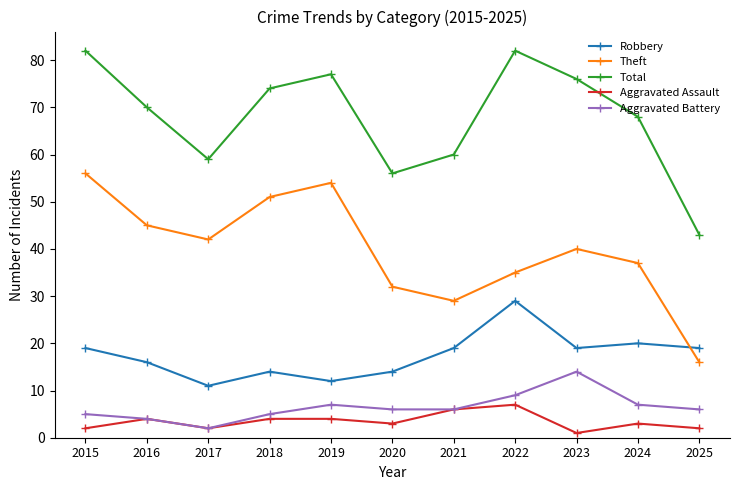

Which series has the largest range (max minus min)?

Theft